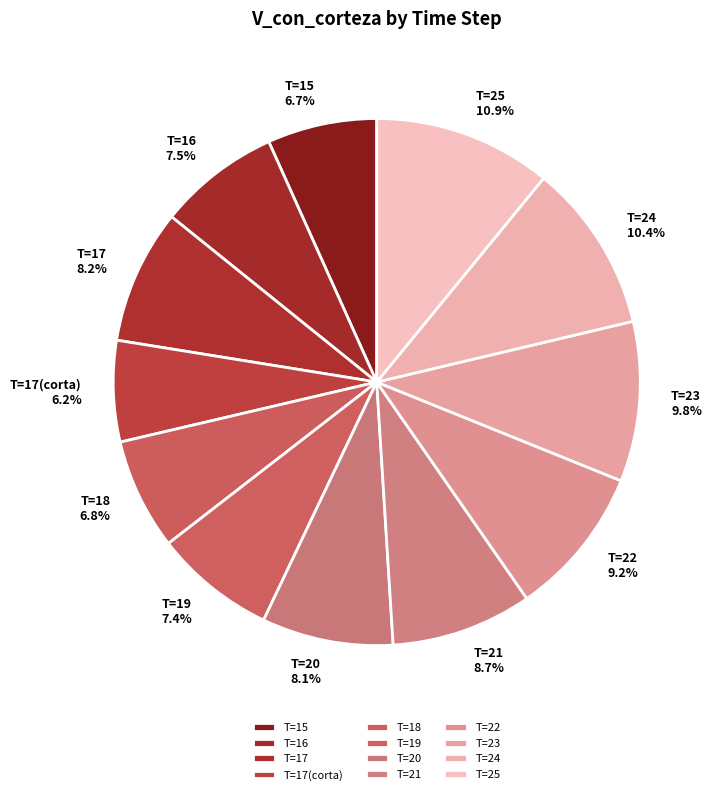

Between T=16 and T=18, which is larger?

T=16